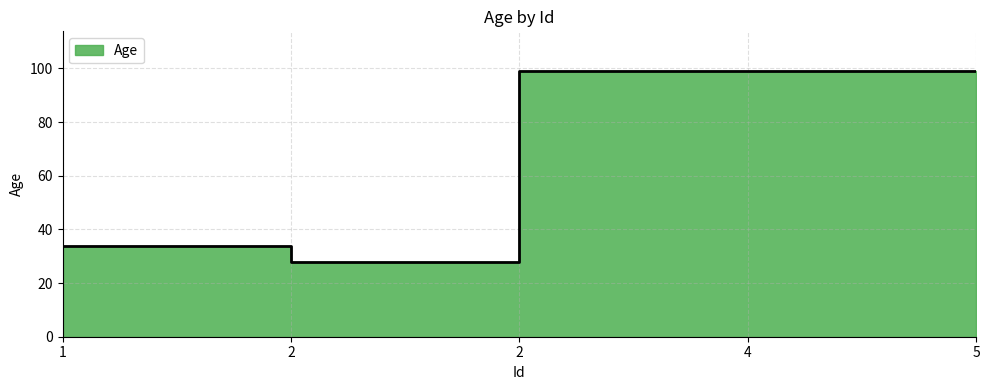

True or false: the data shows 99 at 4.

True